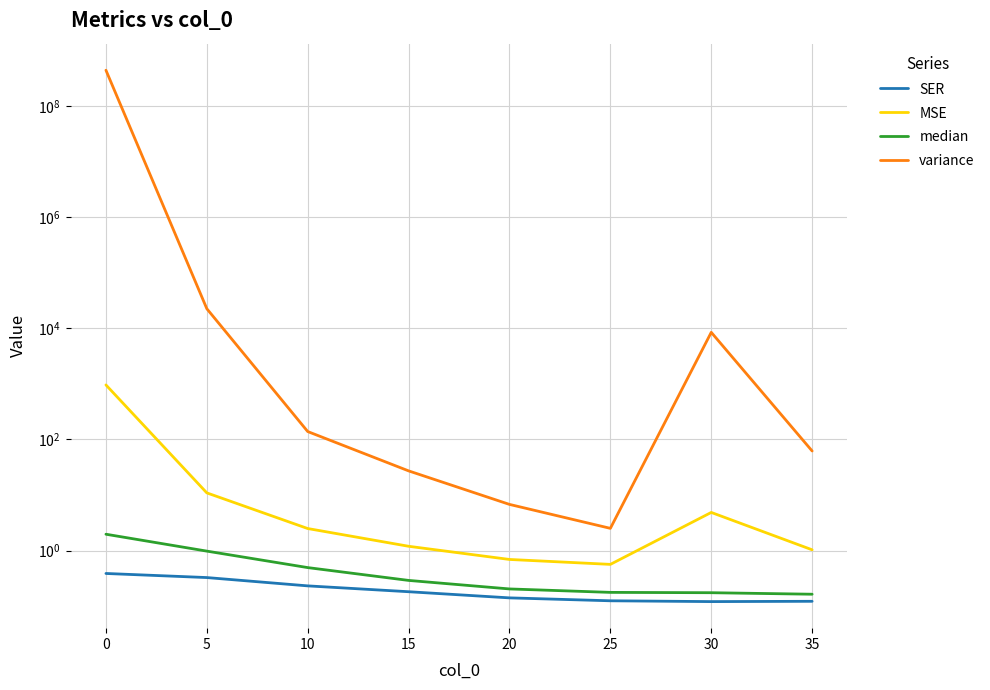

The SER series shows 0.1 at 20. True or false?

True